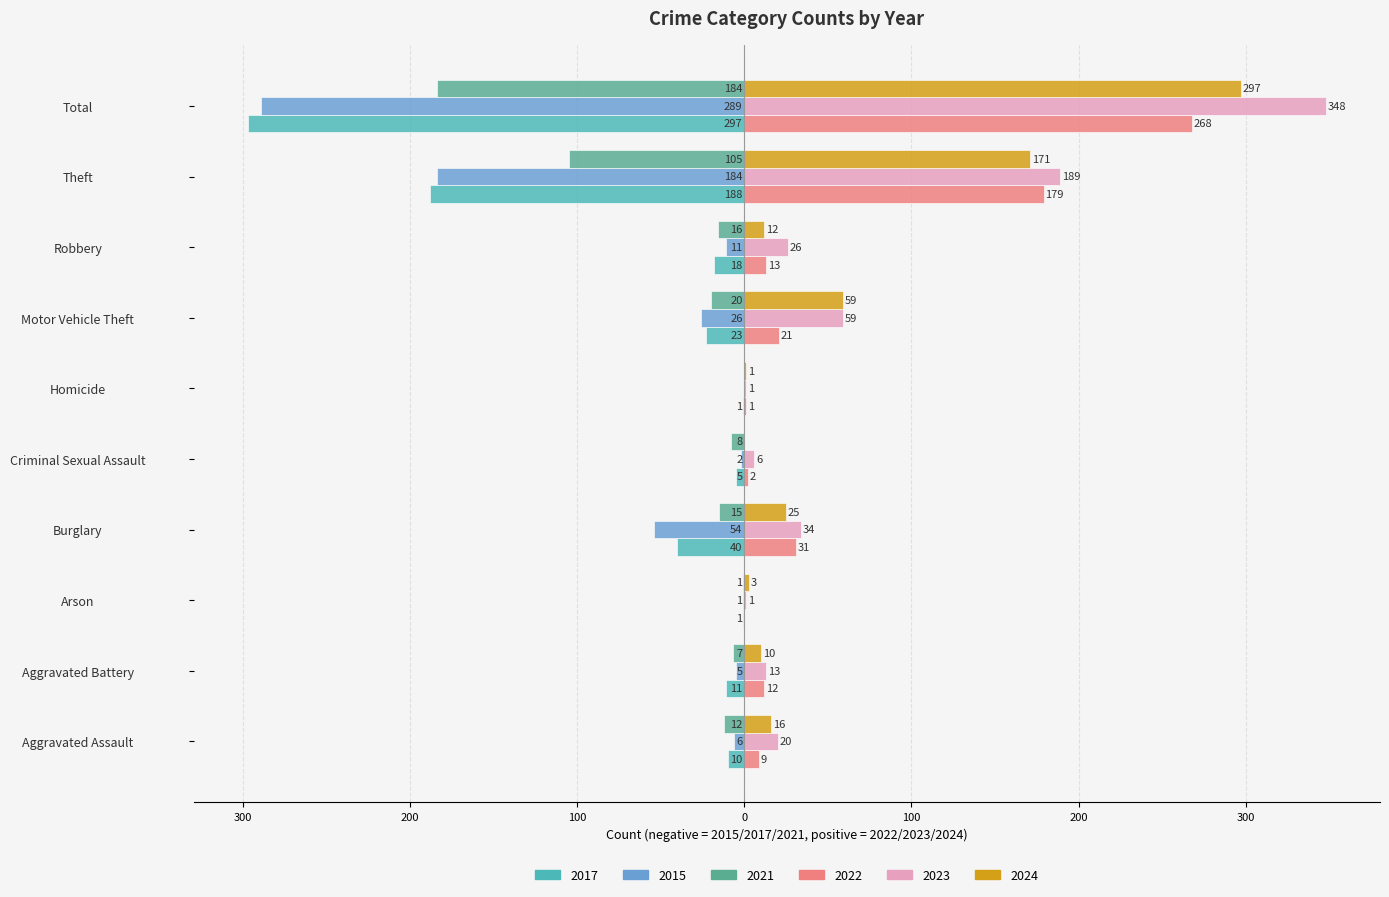

Which series has the largest range (max minus min)?

2023